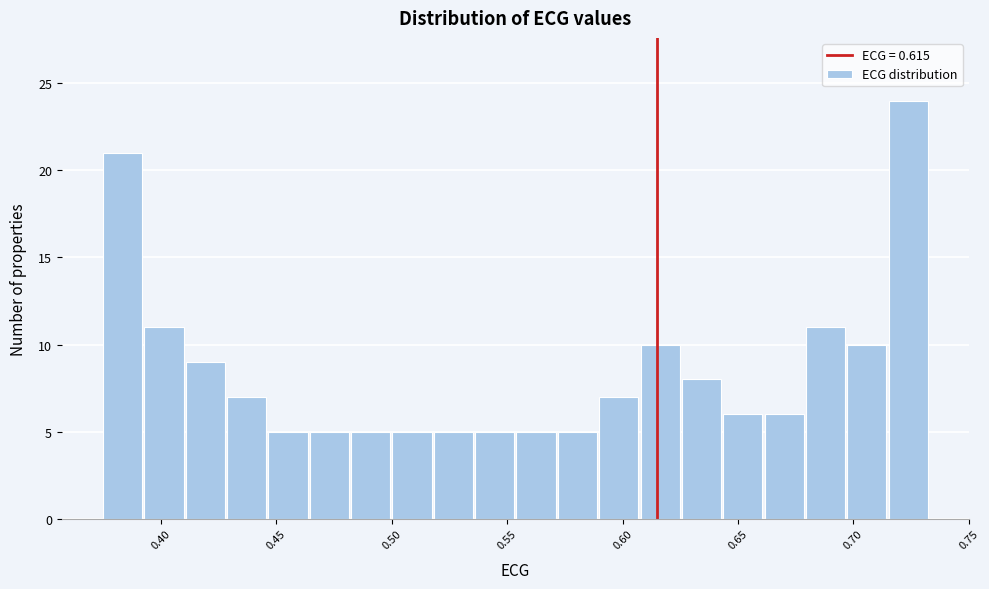

Around what value on the x-axis is the tallest bar? Give the approximate position of its centre, as read against the axis.

0.725